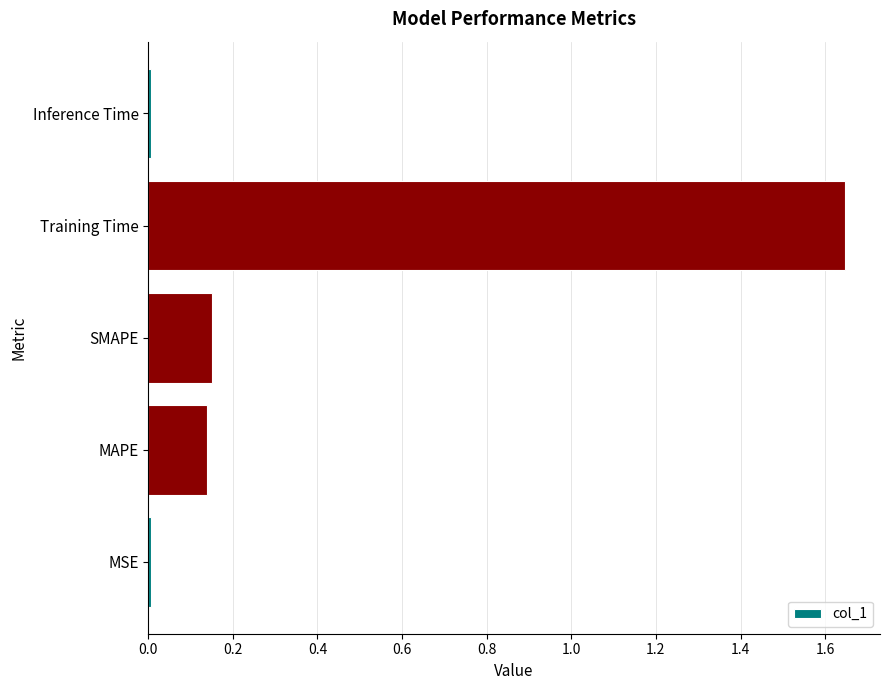

How many bars are there in total?

5